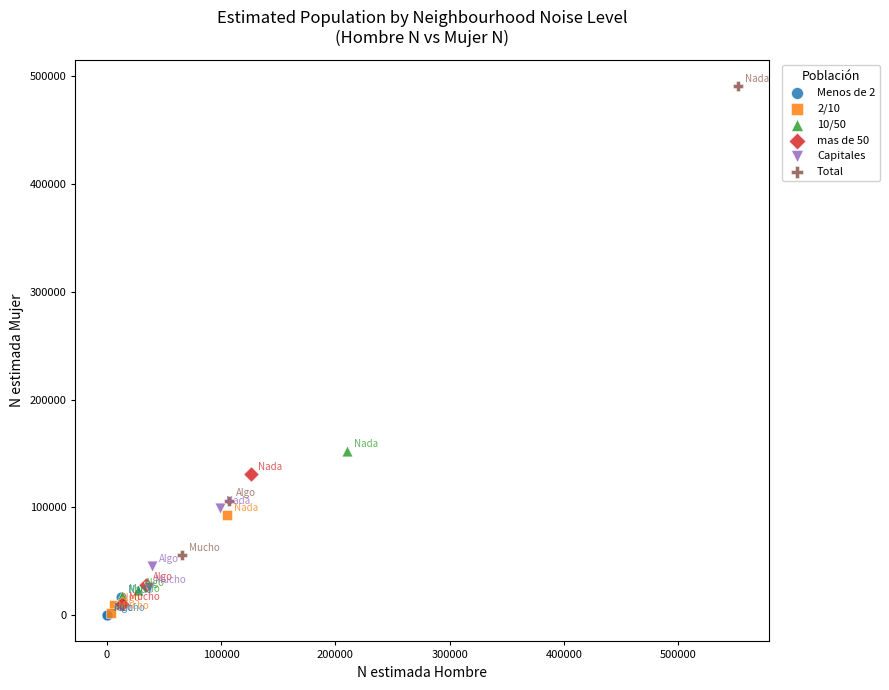

Which series has the largest Y range (max minus min)?

Total